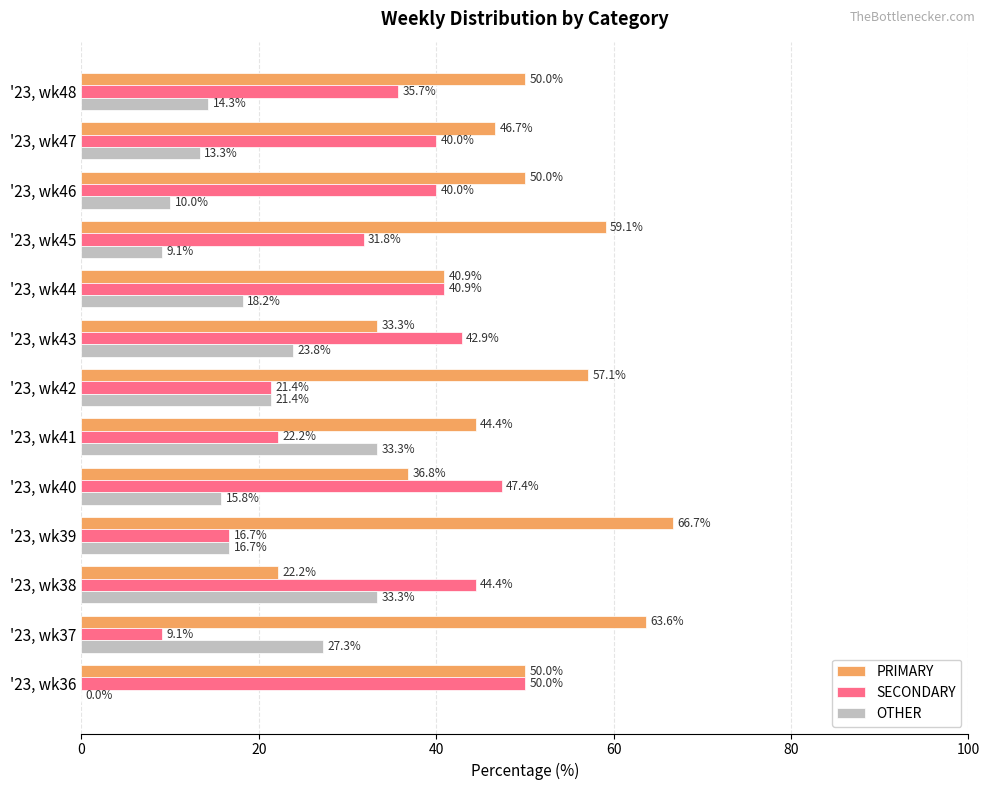

What is the sum of all OTHER values?

236.5